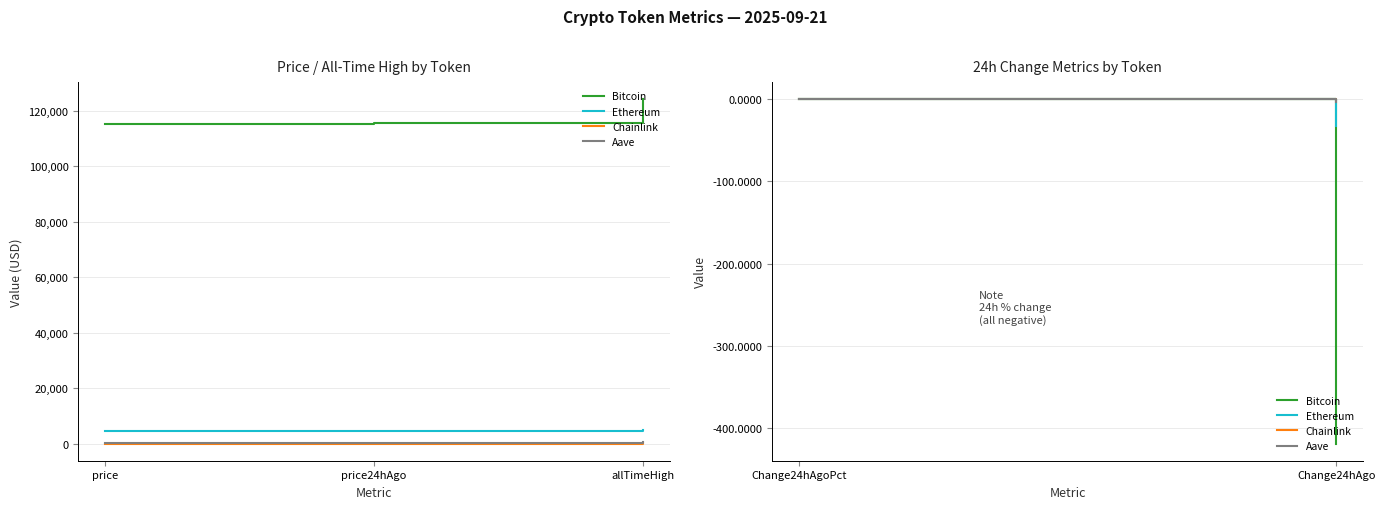

What position from the right is price24hAgo?

2